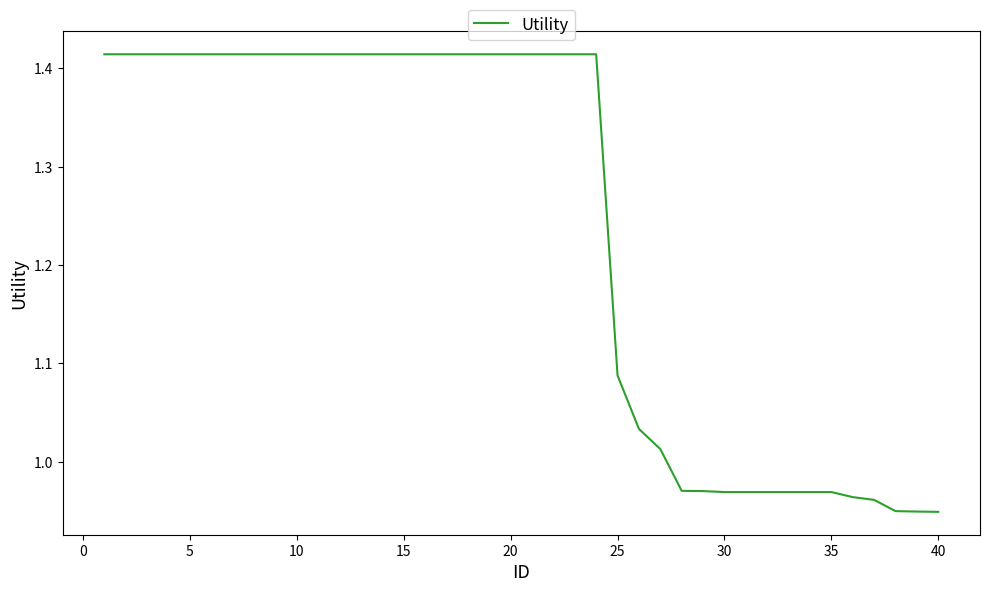

What is the difference between the maximum and minimum values?

0.5